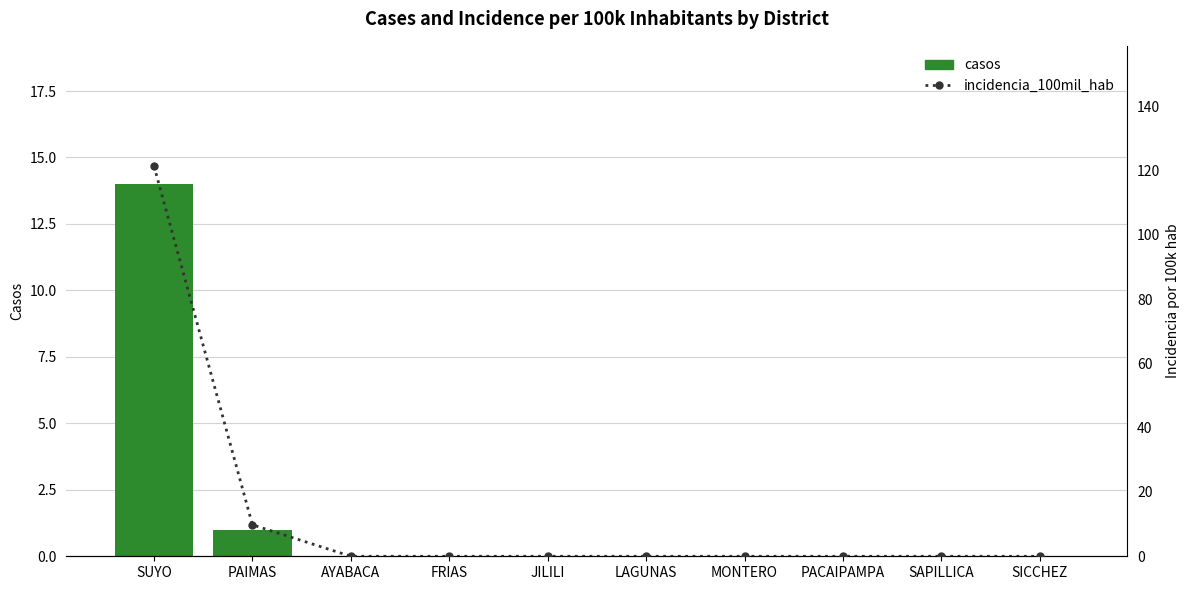

Is it true that incidencia_100mil_hab equals 9.8 at PAIMAS?

True